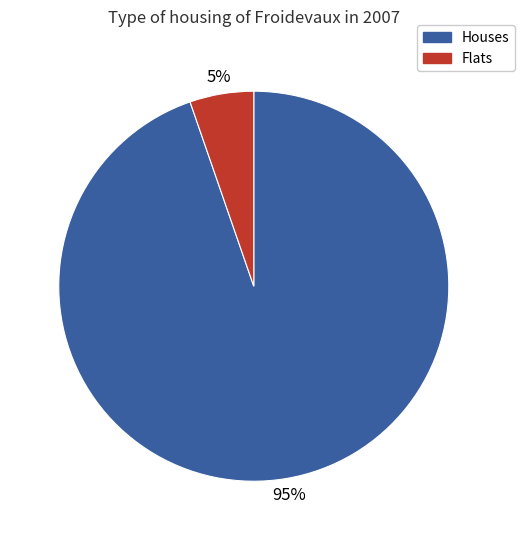

How many slices are in this pie chart?

2